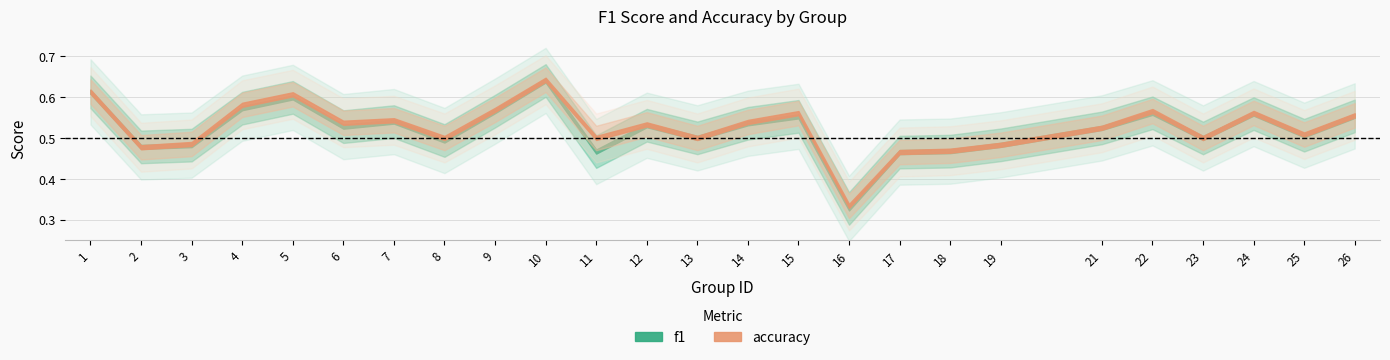

What is the difference between the second highest and minimum values in the accuracy series?

0.3